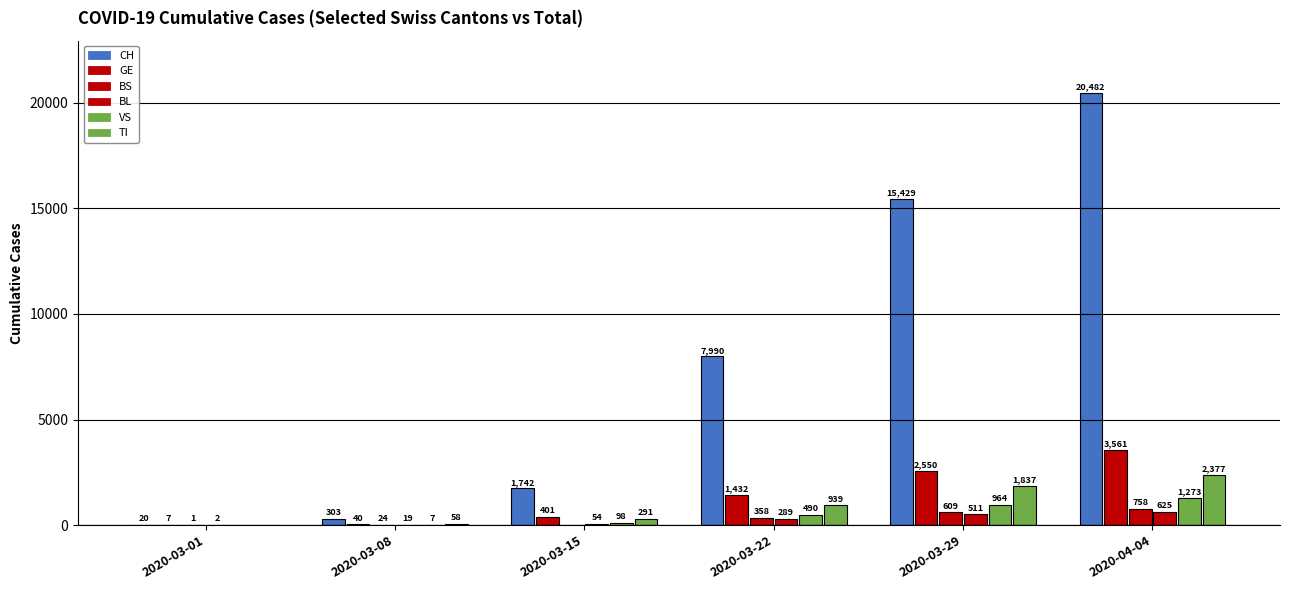

How many categories are shown in the chart?

6